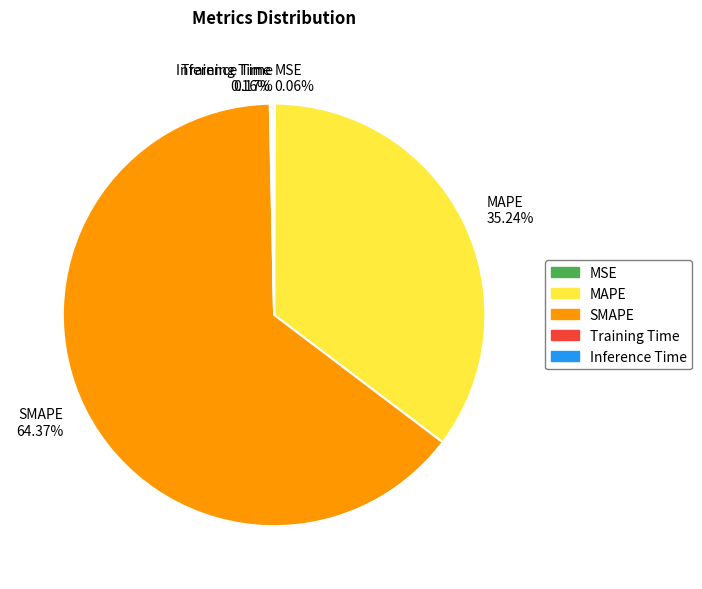

Is there any slice that represents more than half of the pie?

Yes